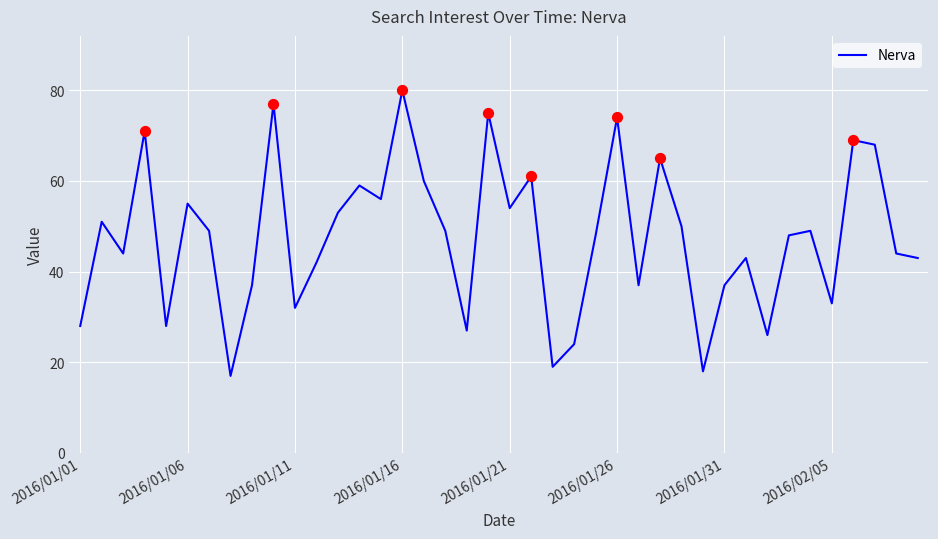

What is the greatest value displayed?

80